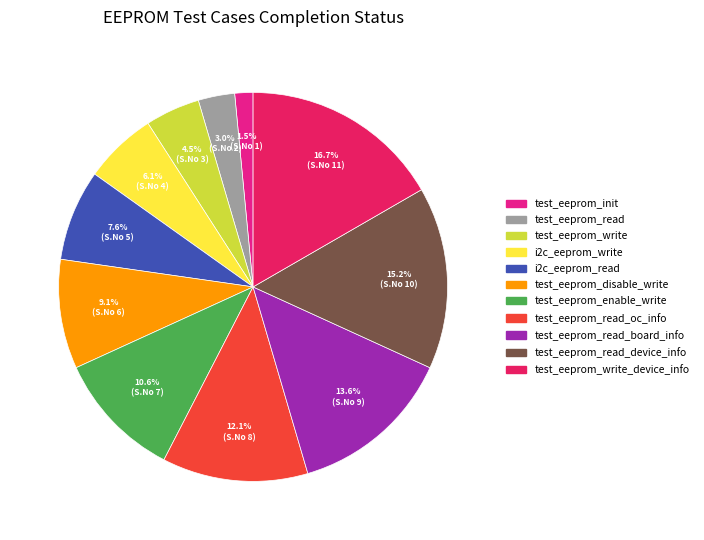

Is there any slice that represents more than half of the pie?

No